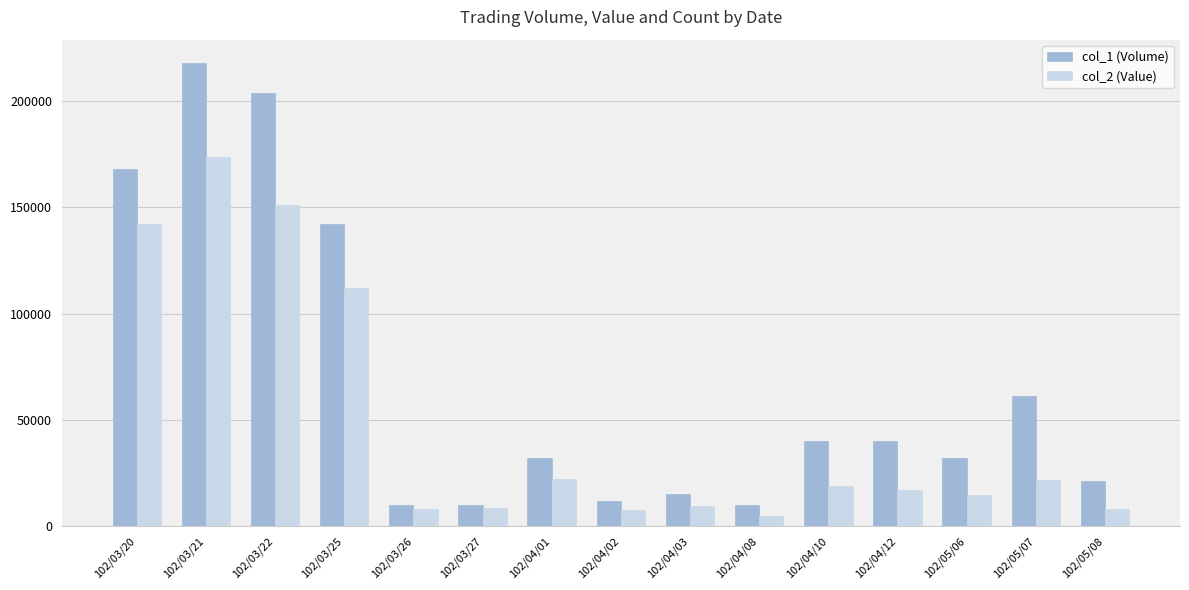

Are the bars grouped side by side (vs. stacked)?

Yes